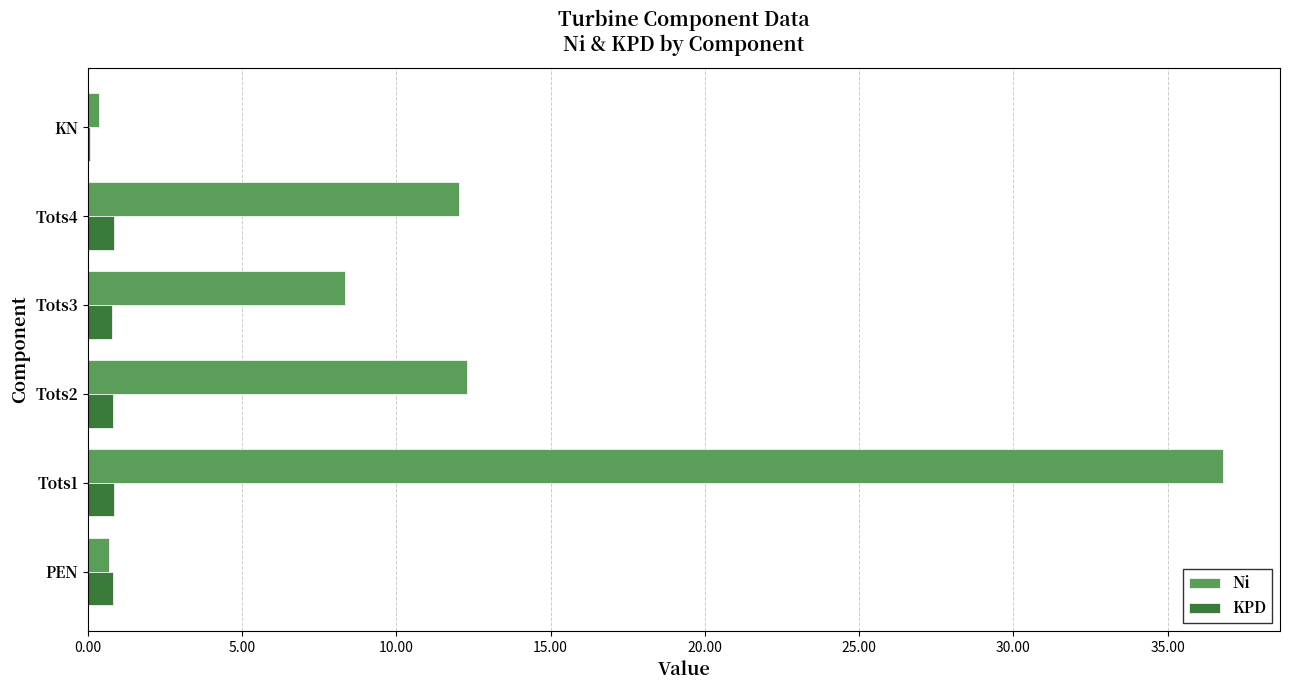

Which series has the largest total across all categories?

Ni